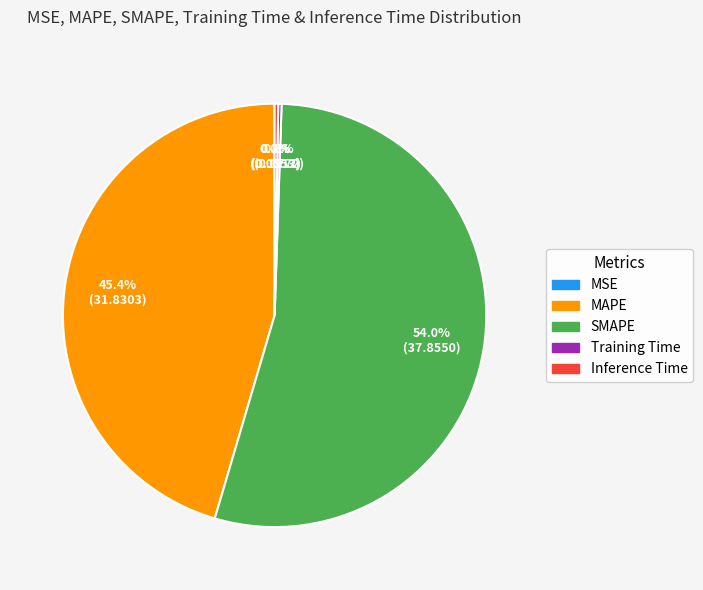

Is SMAPE the majority of the pie?

Yes